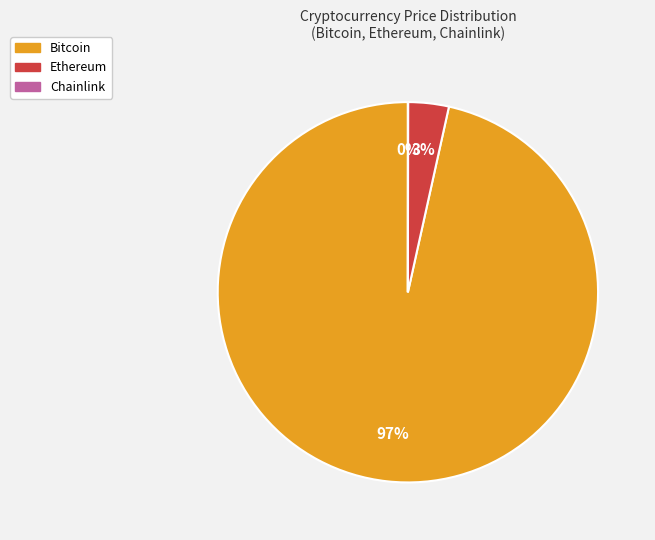

The Ethereum slice represents 3% of the pie. True or false?

True